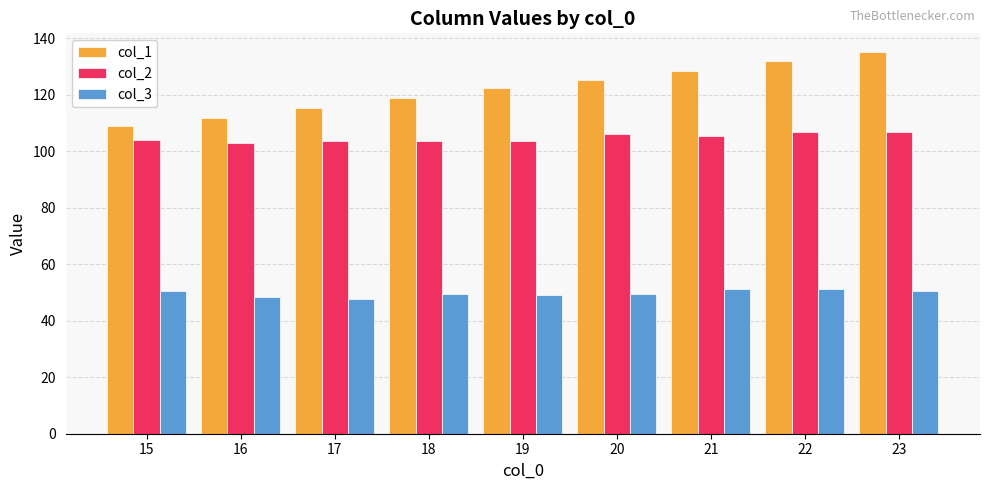

Rank the series by their maximum value, from lowest to highest.

col_3, col_2, col_1